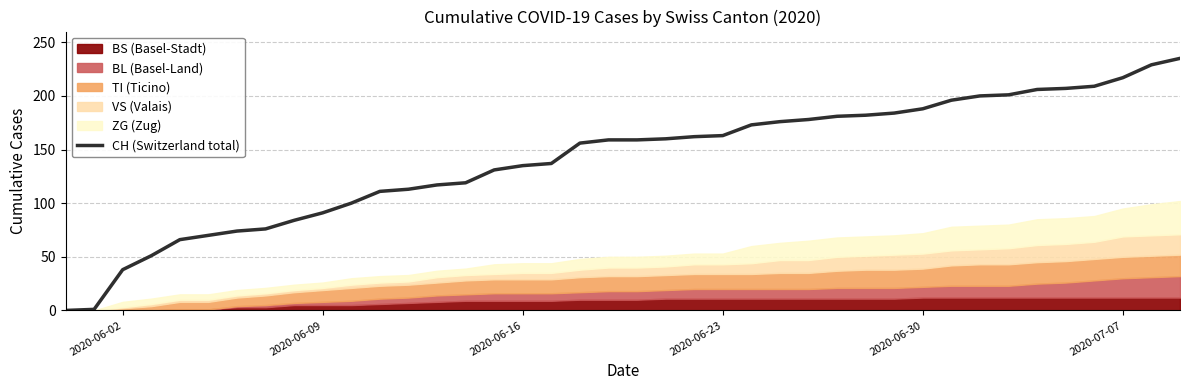

Does the chart have visible grid lines?

Yes